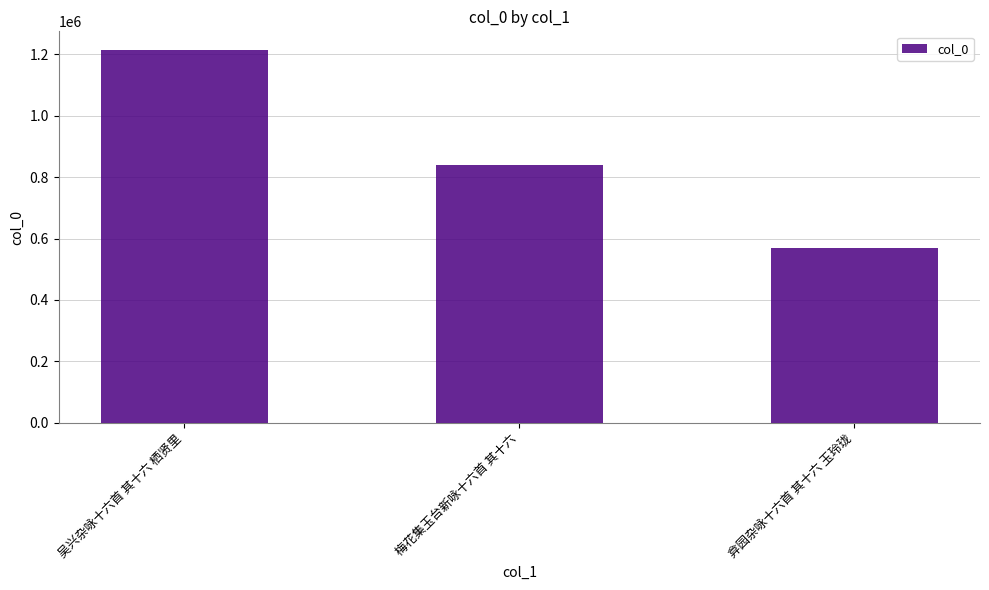

What is the maximum value shown in the chart?

1214634